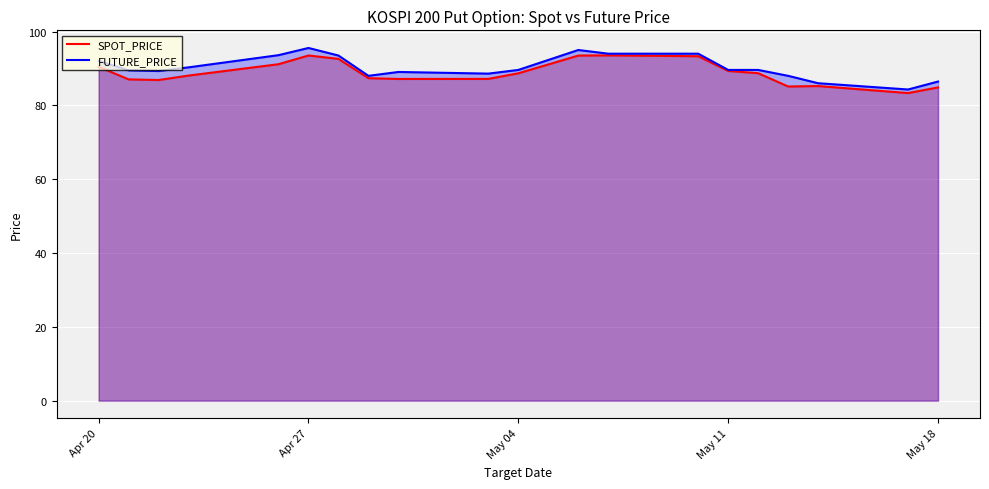

The FUTURE_PRICE series shows 64.5 at Apr 27. True or false?

False